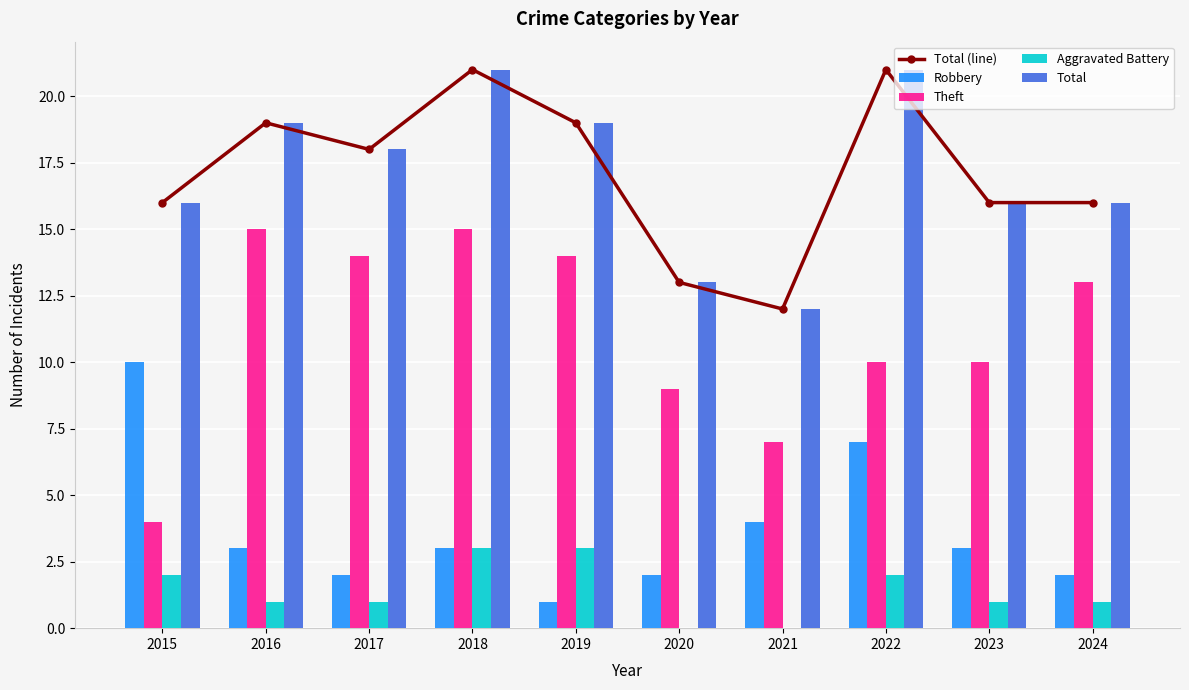

Rank the series at 2017 from lowest to highest value.

Aggravated Battery, Robbery, Theft, Total (line), Total